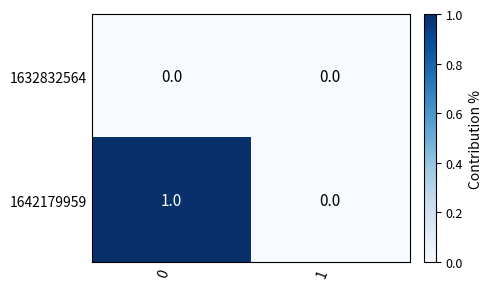

Is it true that 1632832564 equals 0 at 0?

True